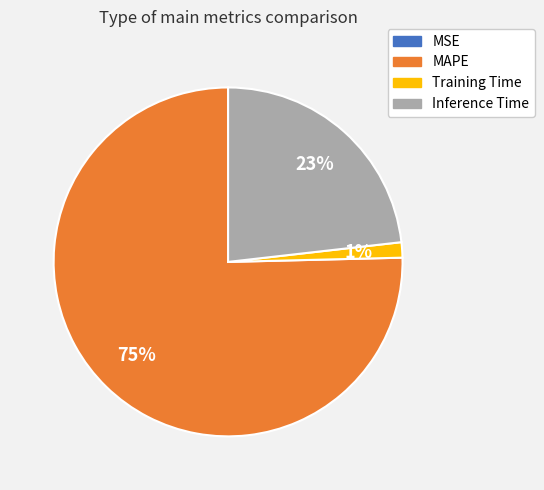

Which slice represents more than half of the pie?

MAPE